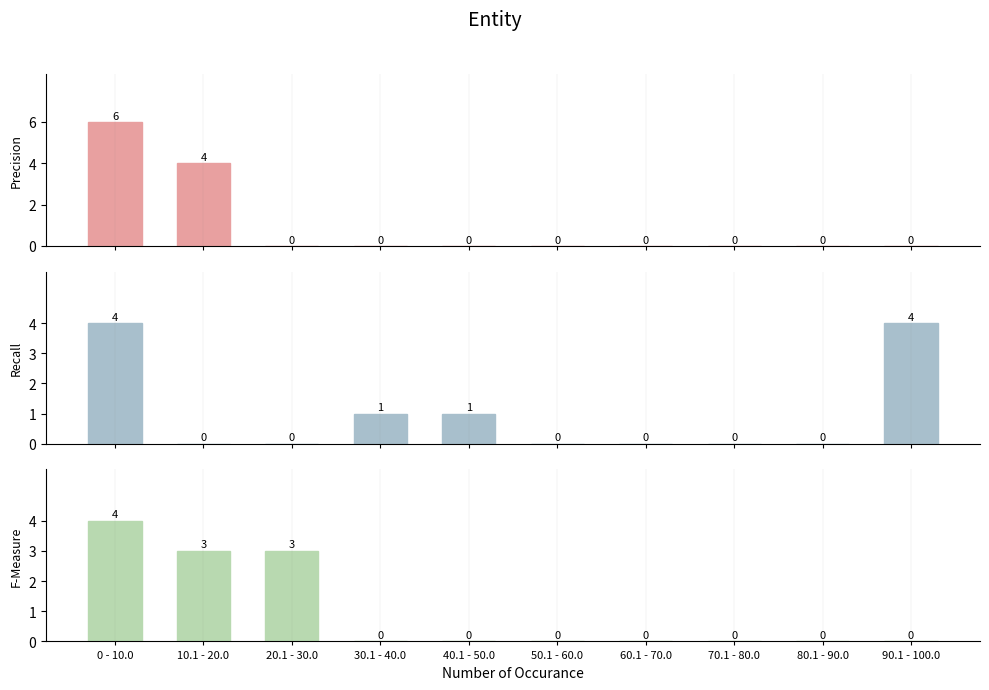

True or false: species_2 has a value of 0 at 30.1 - 40.0.

False